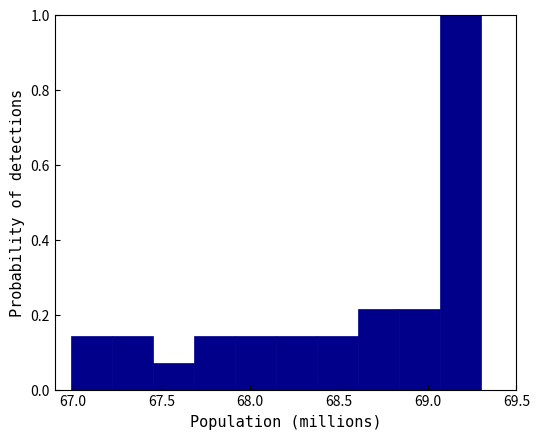

Reading left to right, list every bar in this chart as the range it spans on the x-axis followed by its height. Neither the bar edges nor the heights are printed on the chart, so give them approximately, as read against the axes.

67.00 to 67.20: 0.14
67.20 to 67.45: 0.14
67.45 to 67.70: 0.08
67.70 to 67.90: 0.14
67.90 to 68.15: 0.14
68.15 to 68.40: 0.14
68.40 to 68.60: 0.14
68.60 to 68.85: 0.22
68.85 to 69.05: 0.22
69.05 to 69.30: 1.00